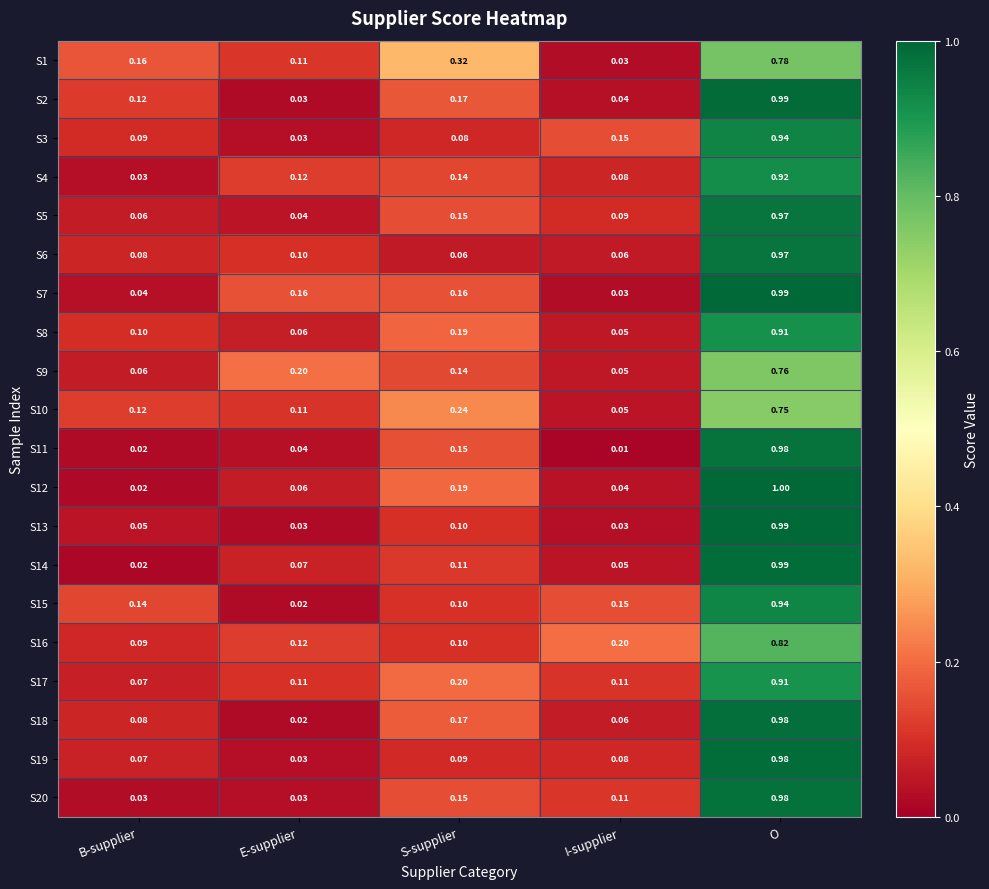

Which category has the lowest value in the S12 series?

B-supplier